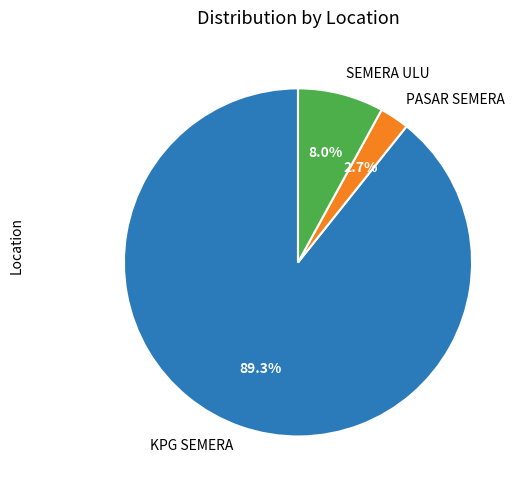

Which has a higher value, SEMERA ULU or PASAR SEMERA?

SEMERA ULU